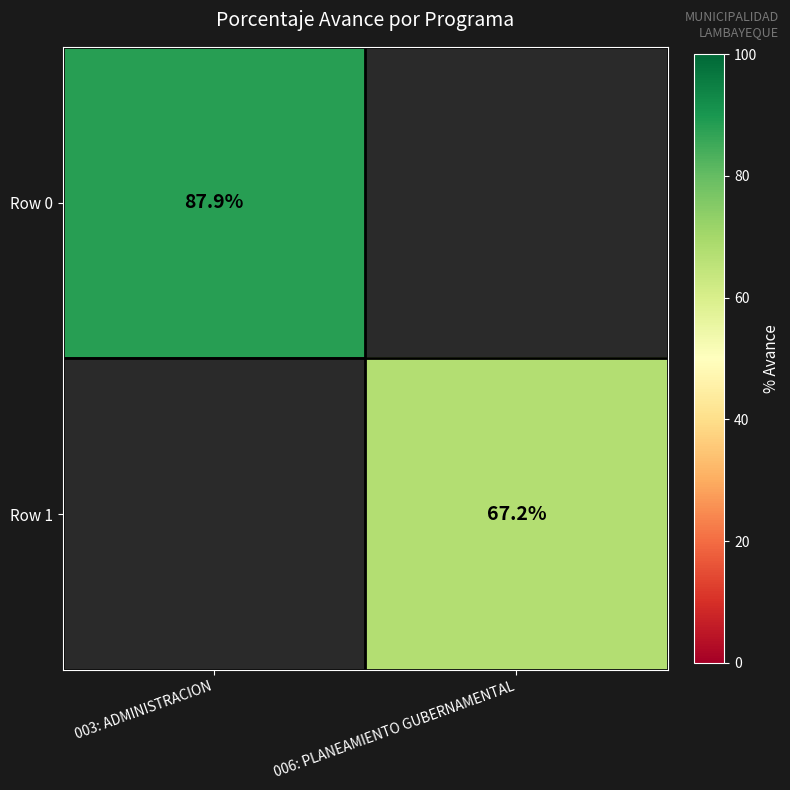

True or false: Row 1 has a value of 67.2 at 006: PLANEAMIENTO GUBERNAMENTAL.

True